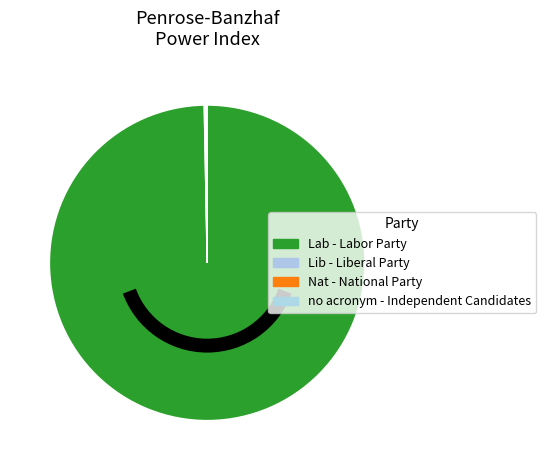

Between no acronym - Independent Candidates and Lab - Labor Party, which is larger?

Lab - Labor Party